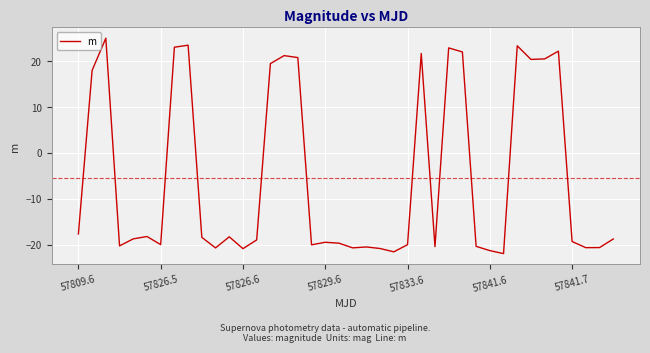

What is the maximum value shown in the chart?

25.1